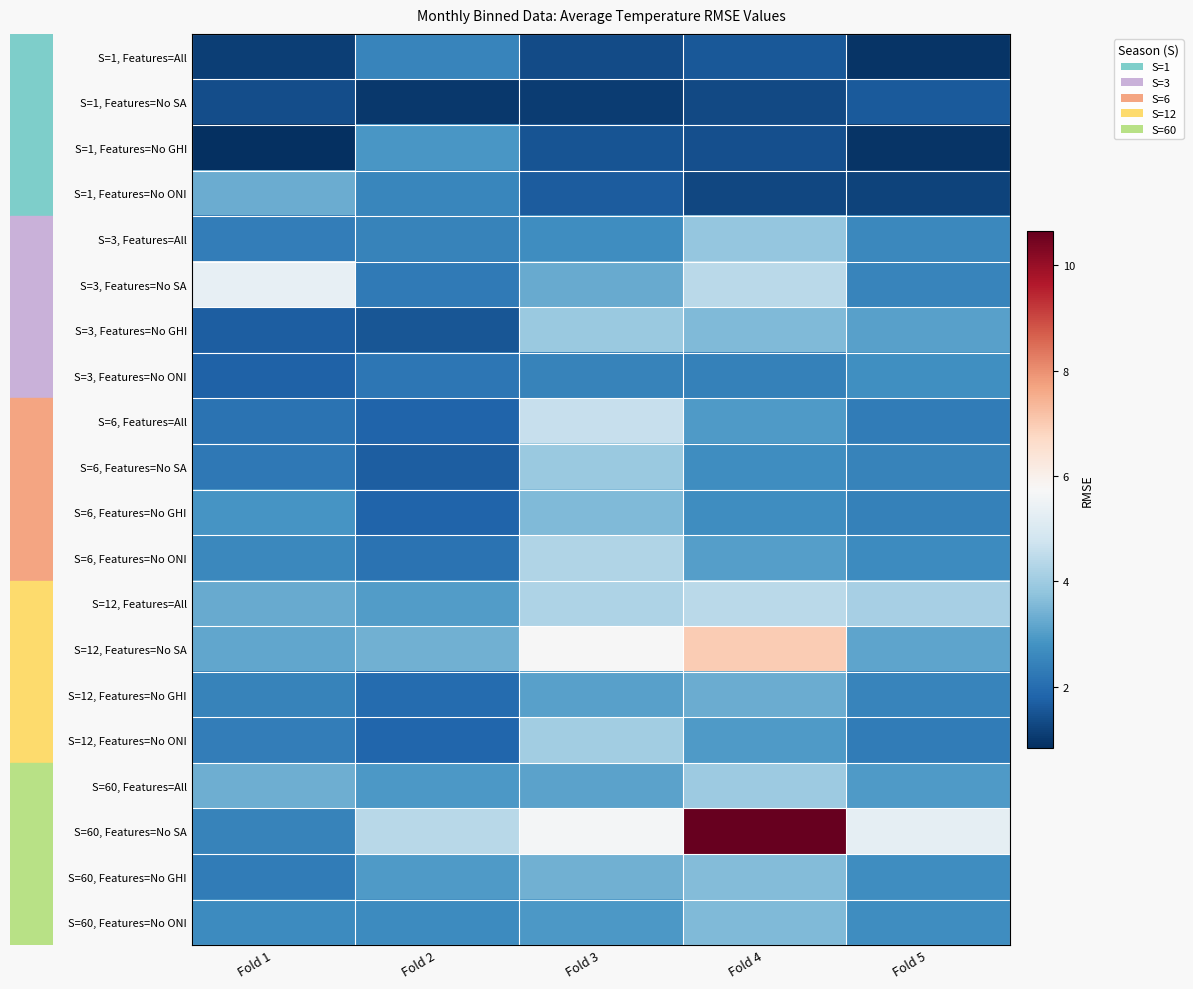

How many series are shown in this chart?

20